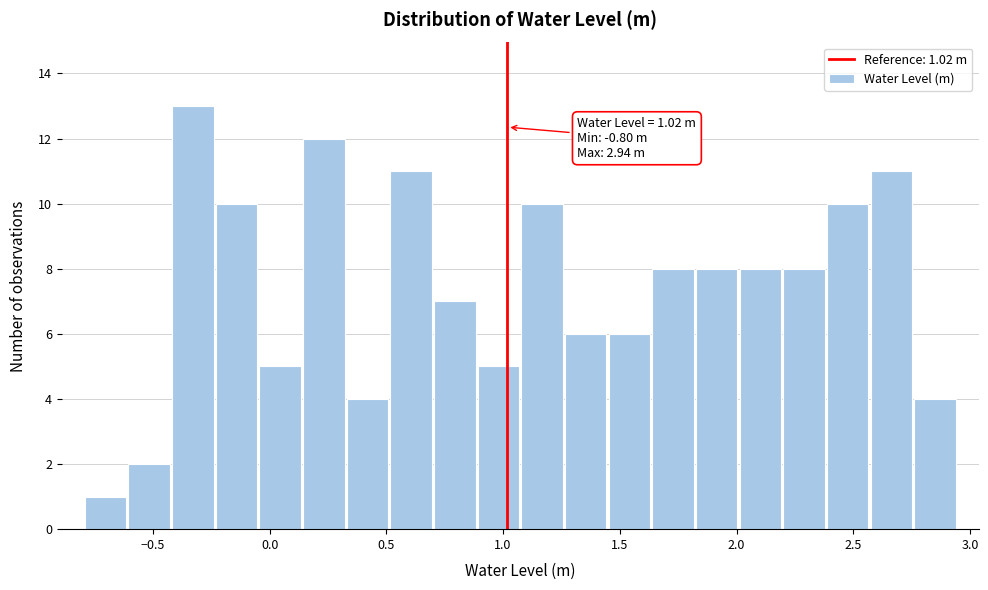

Around what value on the x-axis is the tallest bar? Give the approximate position of its centre, as read against the axis.

-0.35